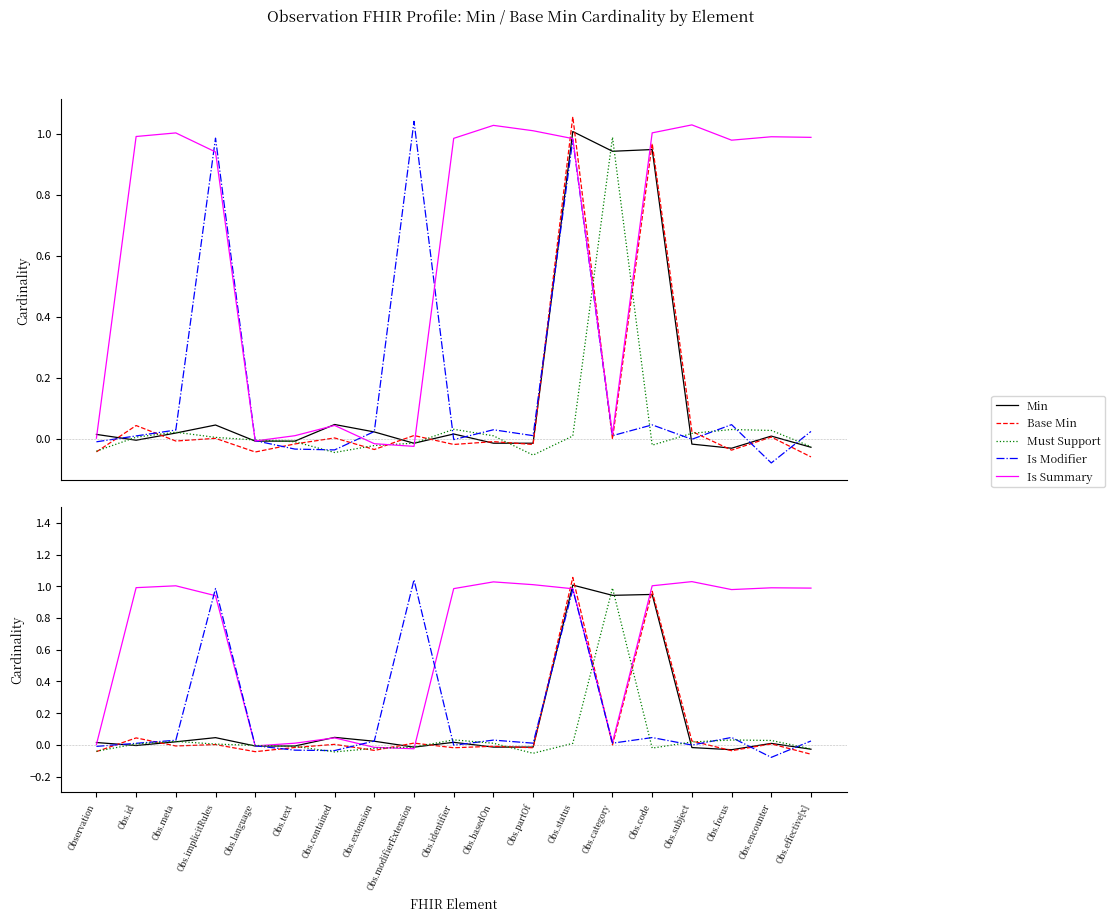

Which series has the largest range (max minus min)?

Is Modifier